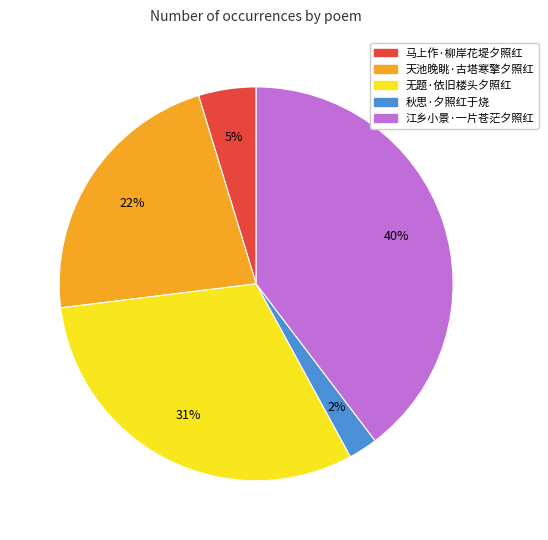

Is it true that 江乡小景·一片苍茫夕照红 is 40% of the pie?

True